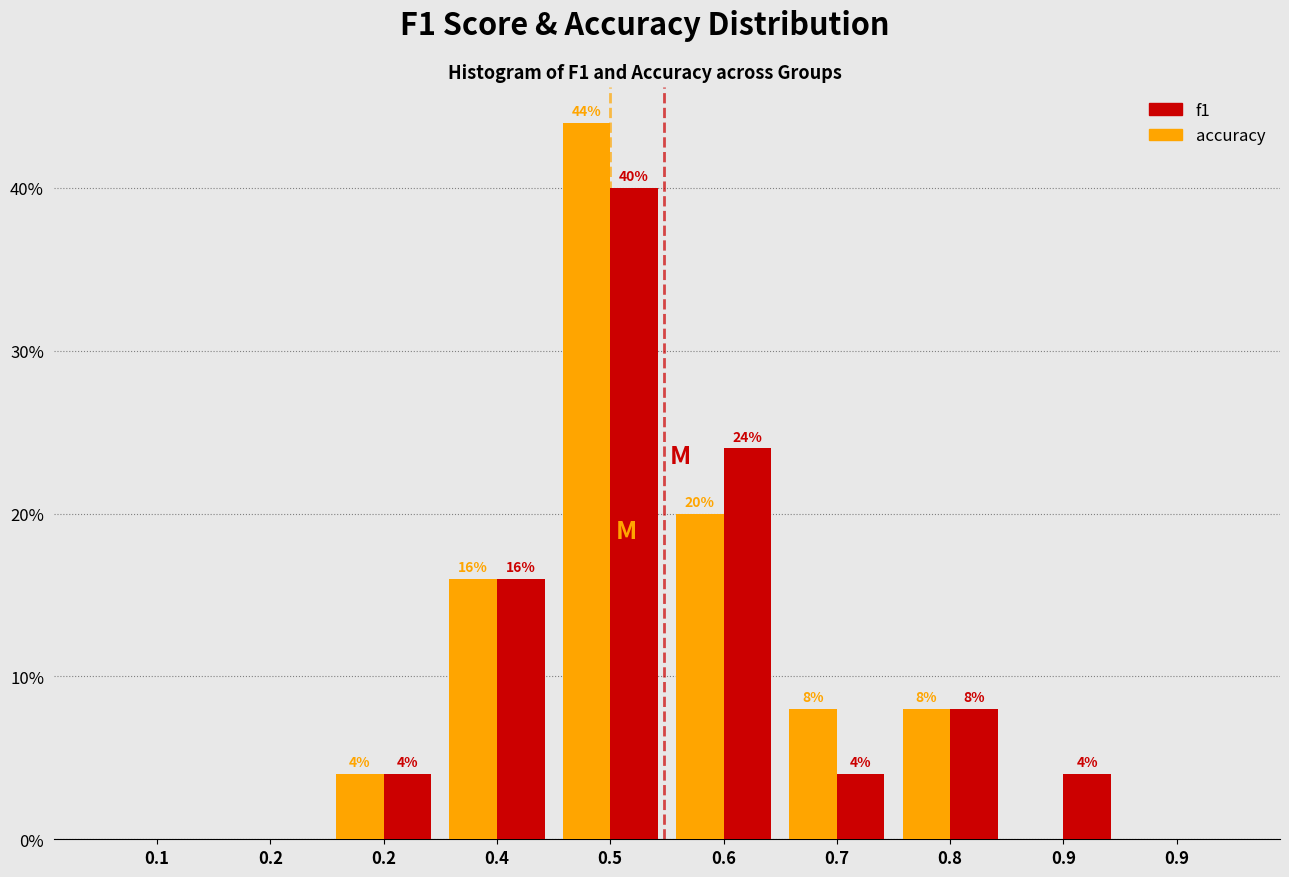

Are the bars grouped side by side (vs. stacked)?

Yes